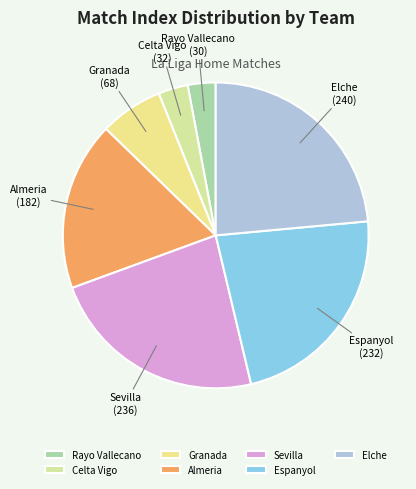

Combined, do Celta Vigo and Granada account for over 50%?

No